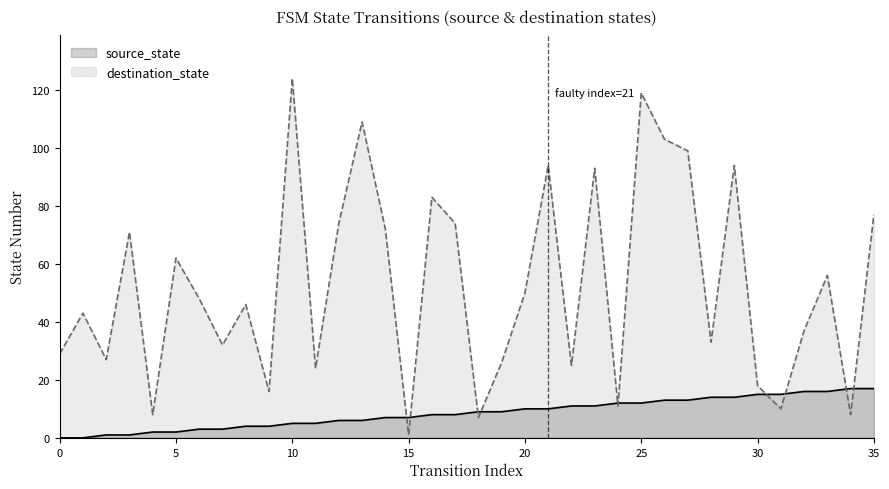

List the series in order of their overall mean, lowest first.

source_state, destination_state